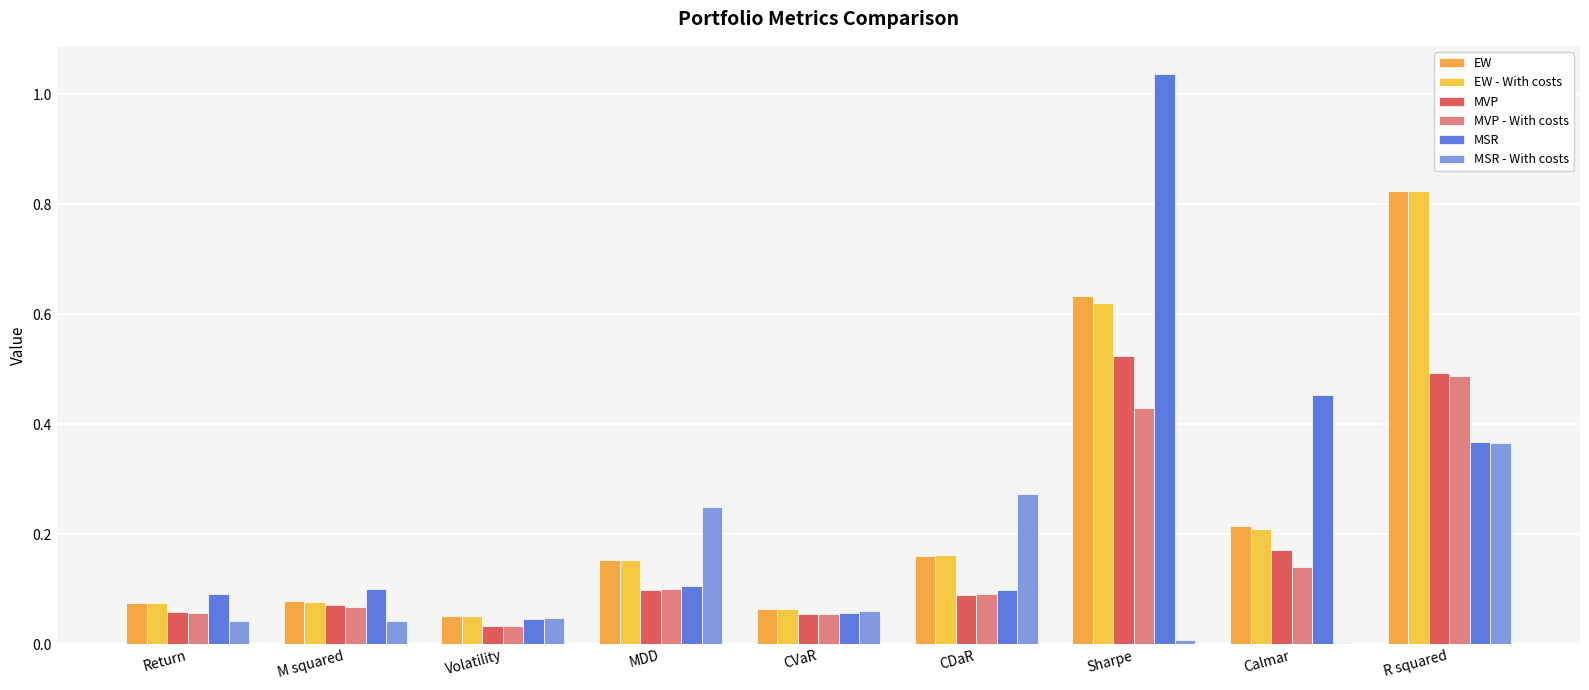

Are the bars horizontal?

No